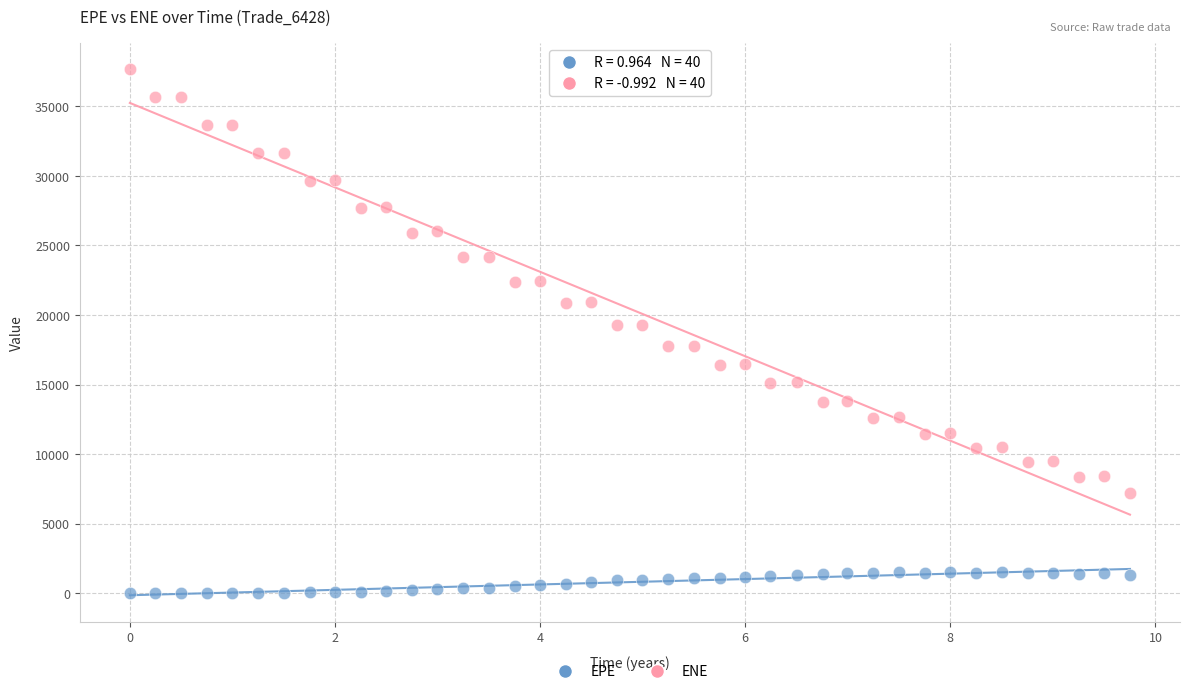

Which series contains the highest Y value?

ENE